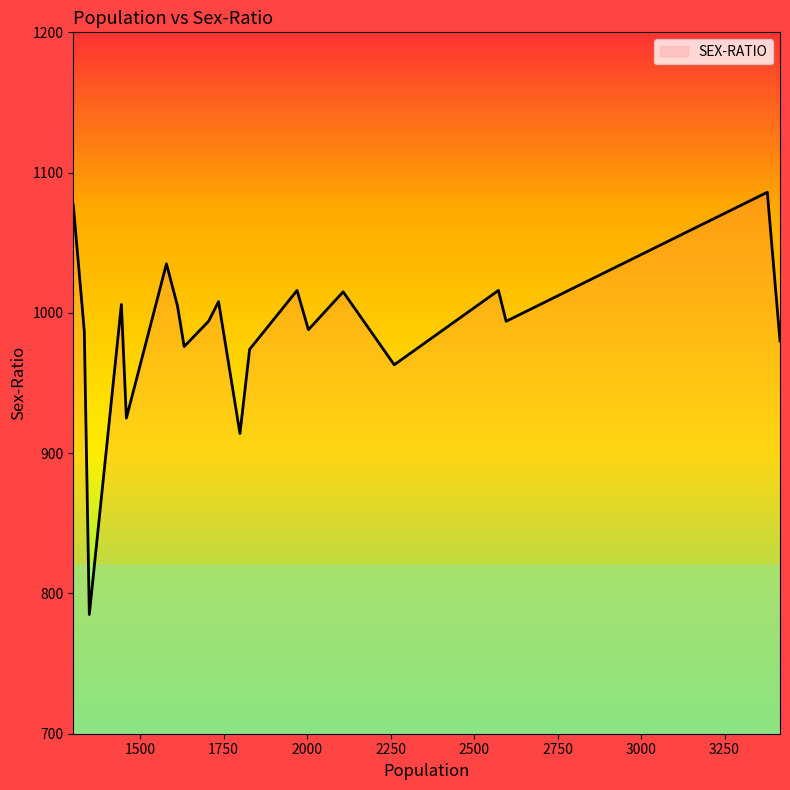

What is the smallest value displayed?

785